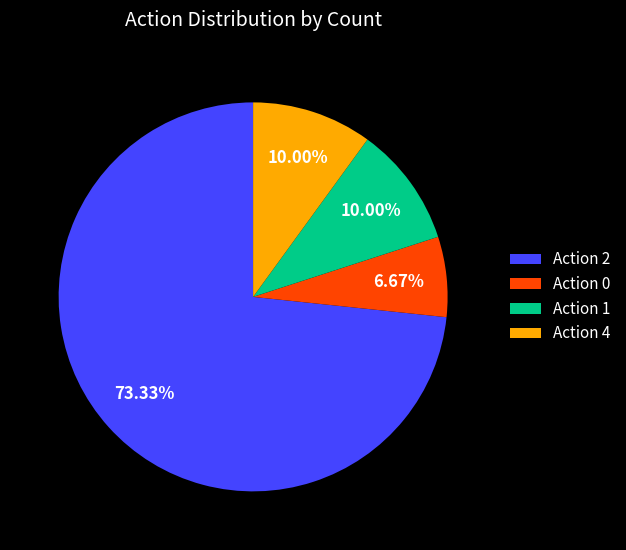

How many segments does this pie chart have?

4